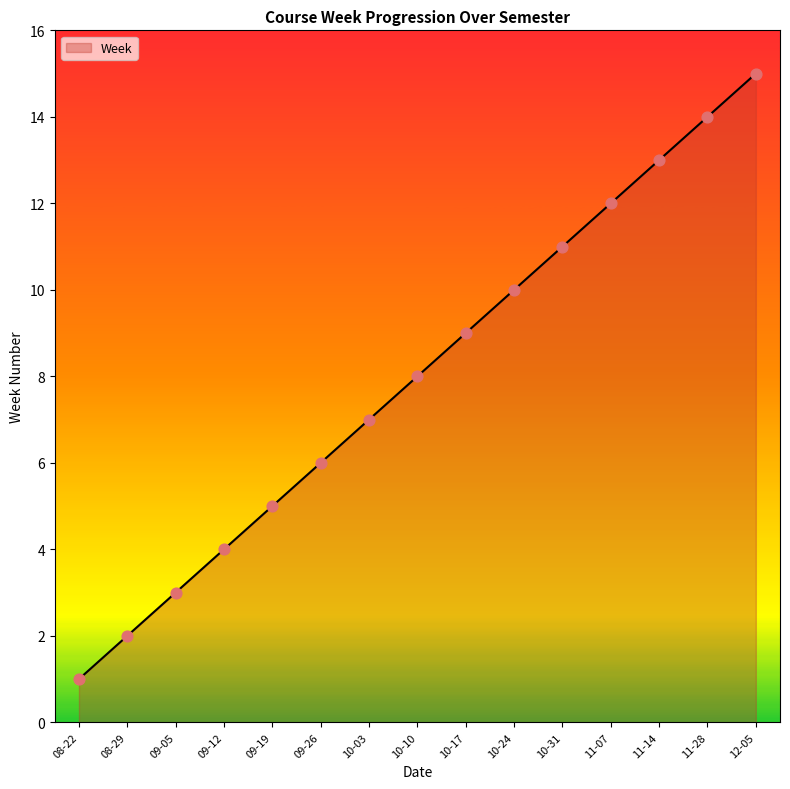

Which has a higher value, 11-07 or 10-24?

11-07